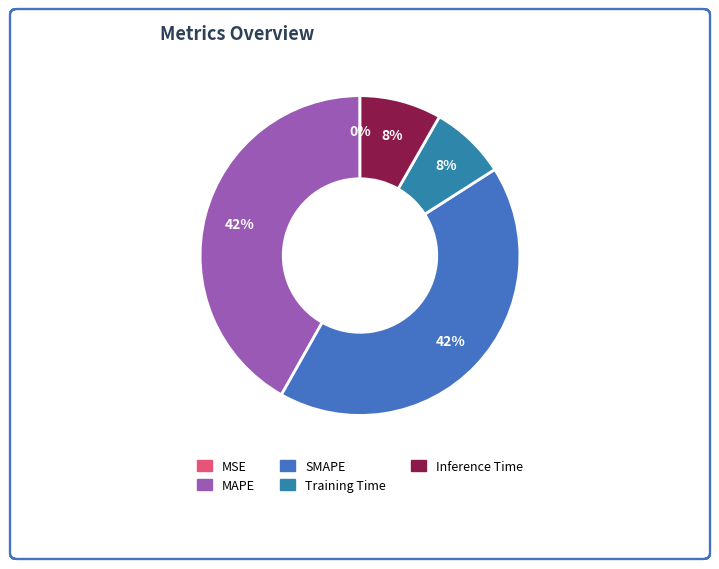

To the nearest percent, what is the average slice percentage?

20%